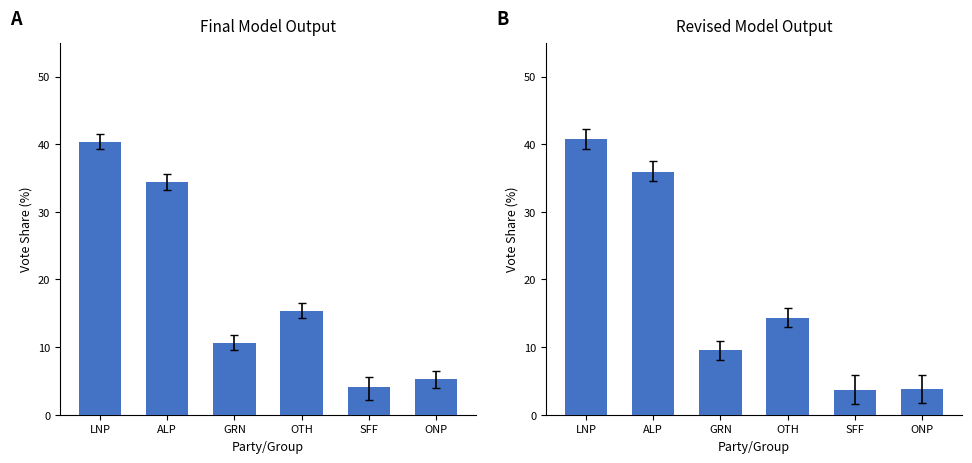

What is the label of the 6th bar from the right?

LNP